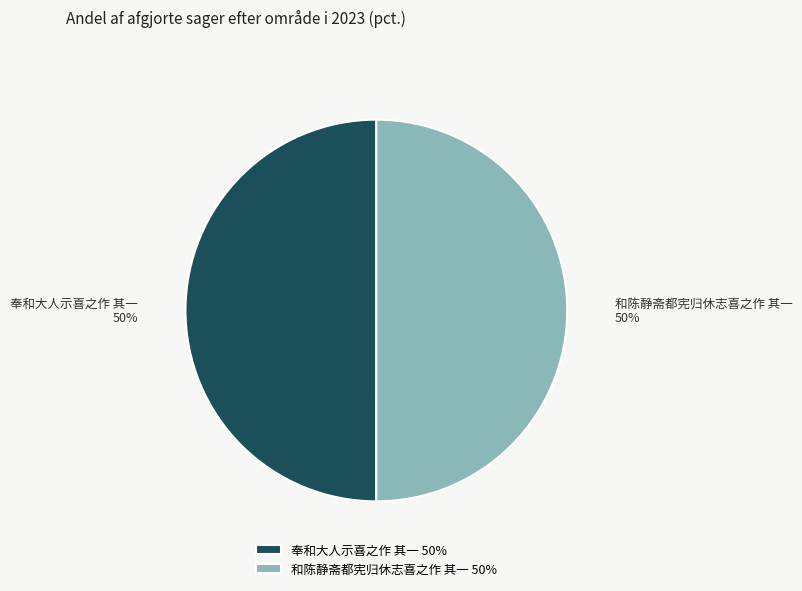

True or false: 和陈静斋都宪归休志喜之作 其一 accounts for 37% of the total.

False